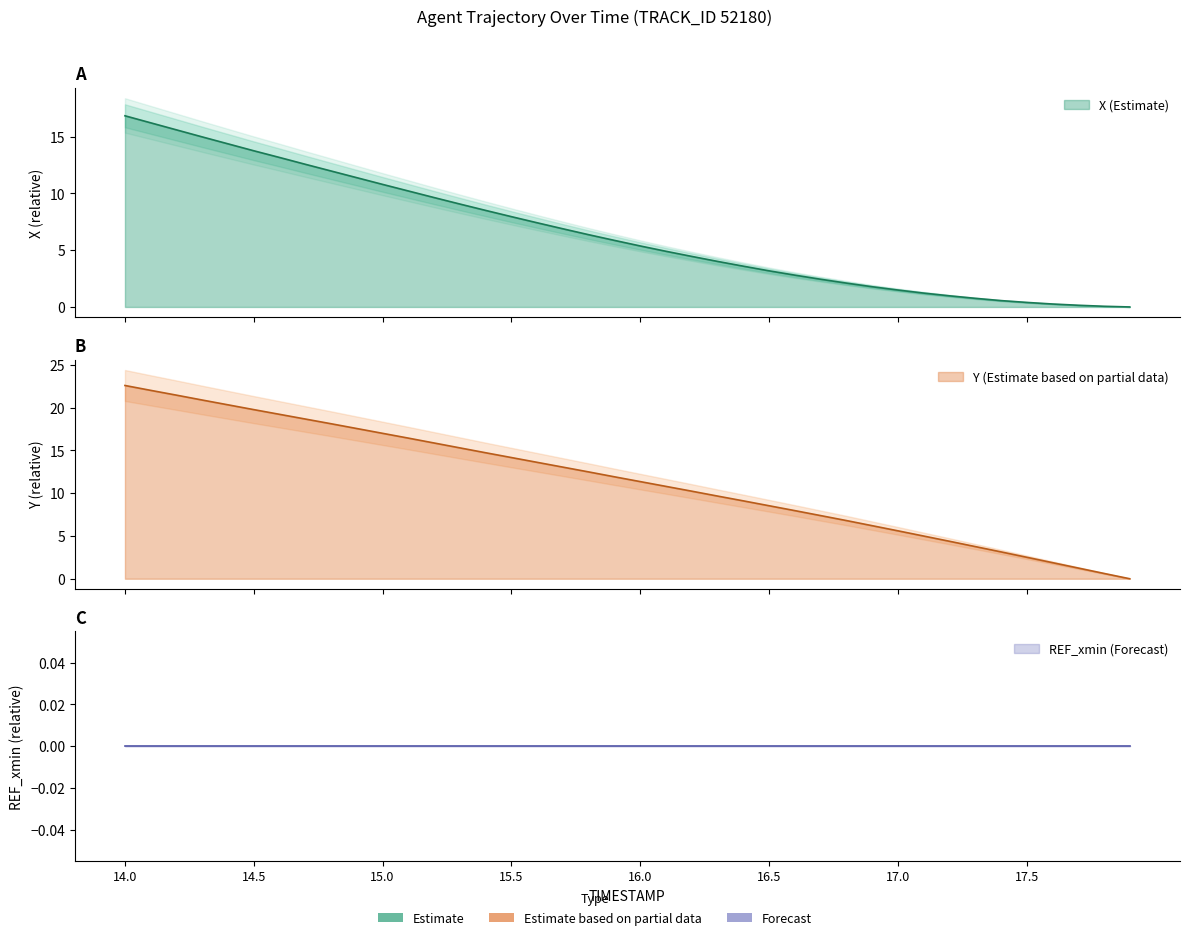

How many data points does each series have?

40